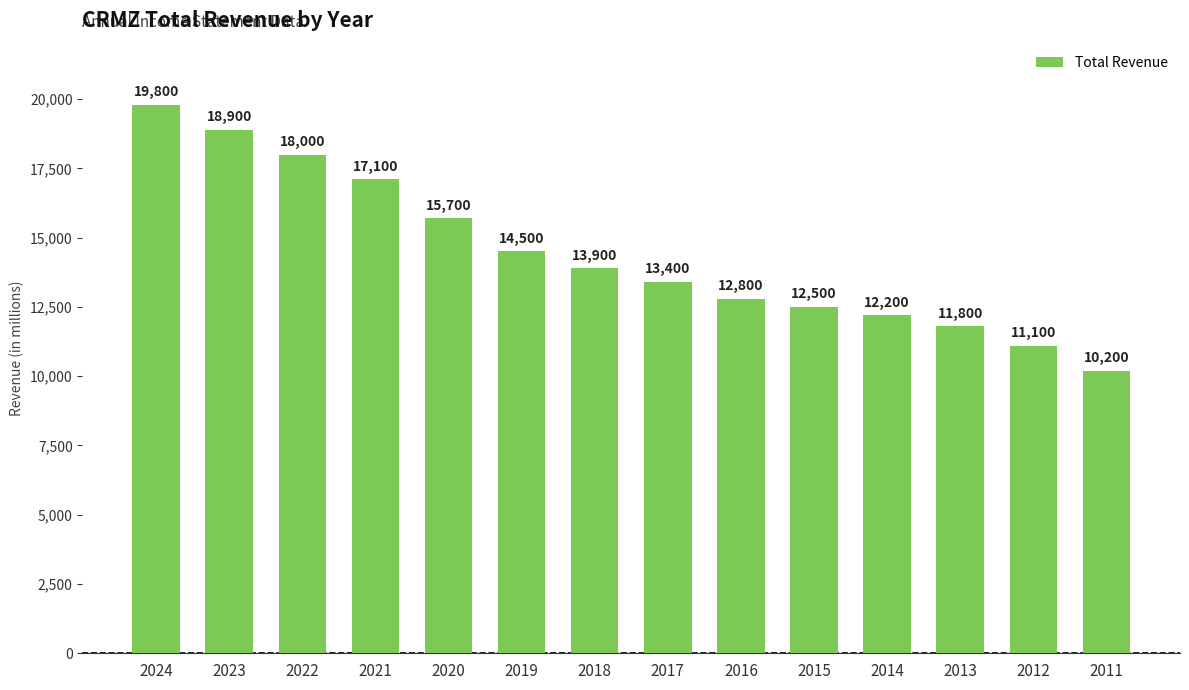

Between 2015 and 2024, which is larger?

2024